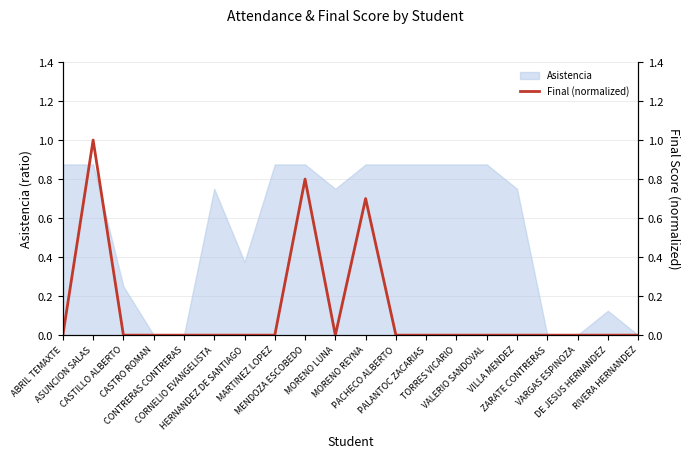

What is the label of the 19th point from the right?

ASUNCION SALAS